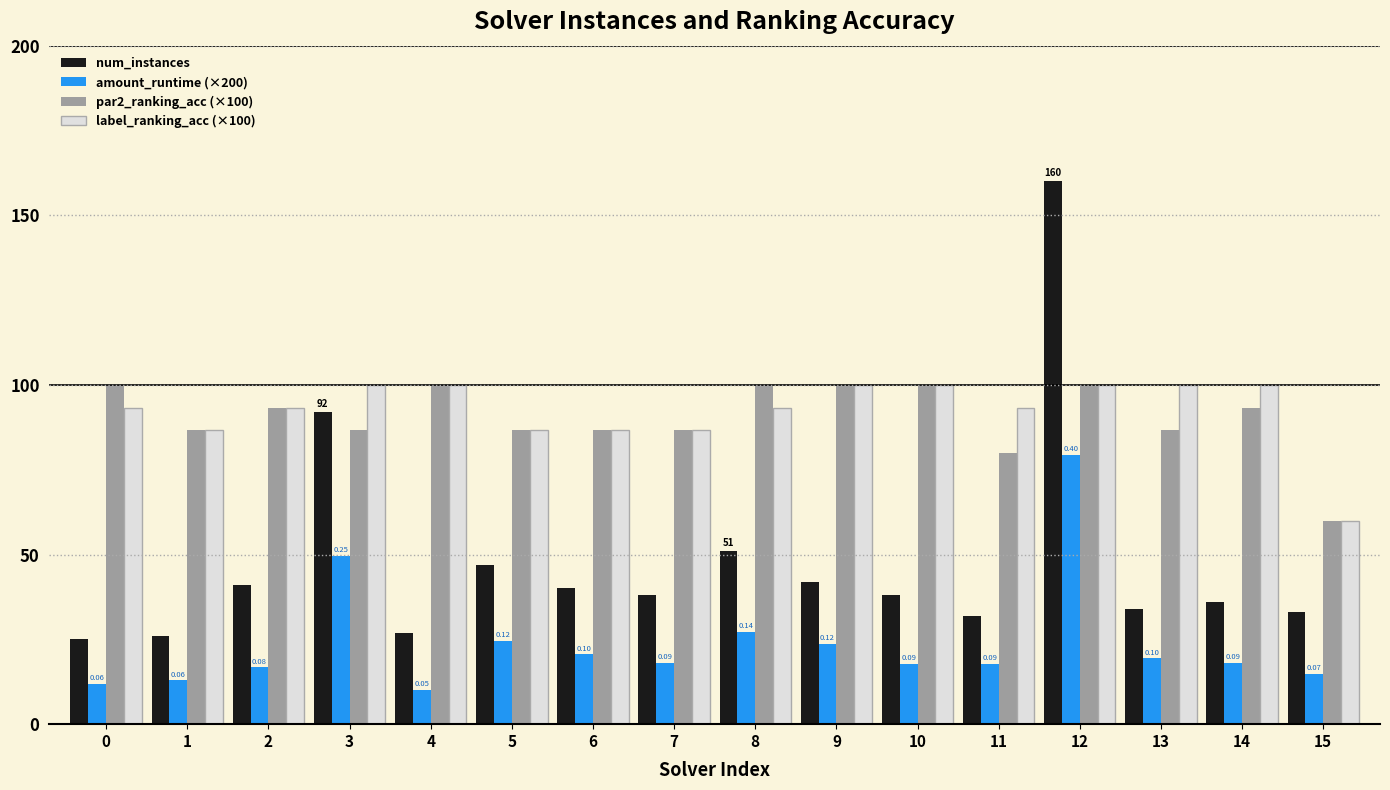

How many groups of bars are there?

16